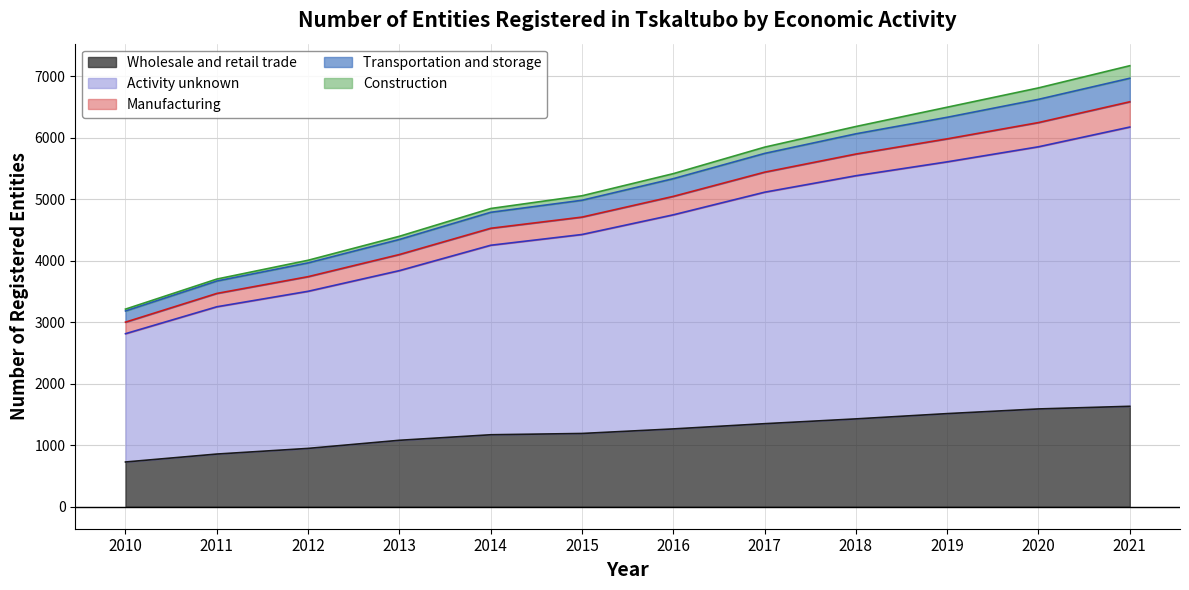

What is the maximum value for Wholesale and retail trade?

1633